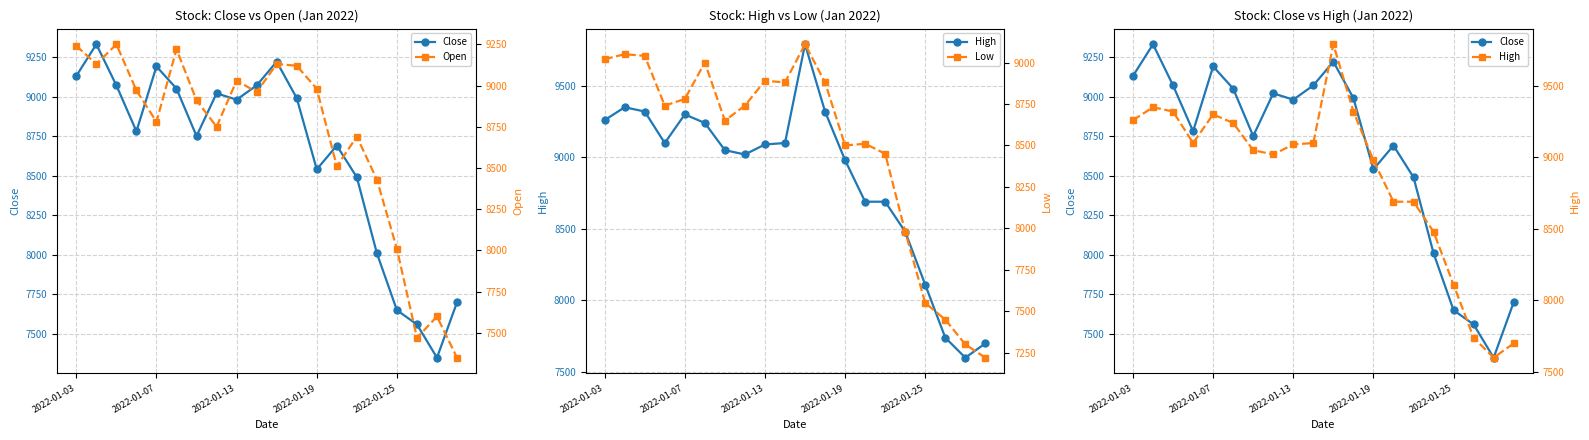

What is the lowest value of the Low series?

7220